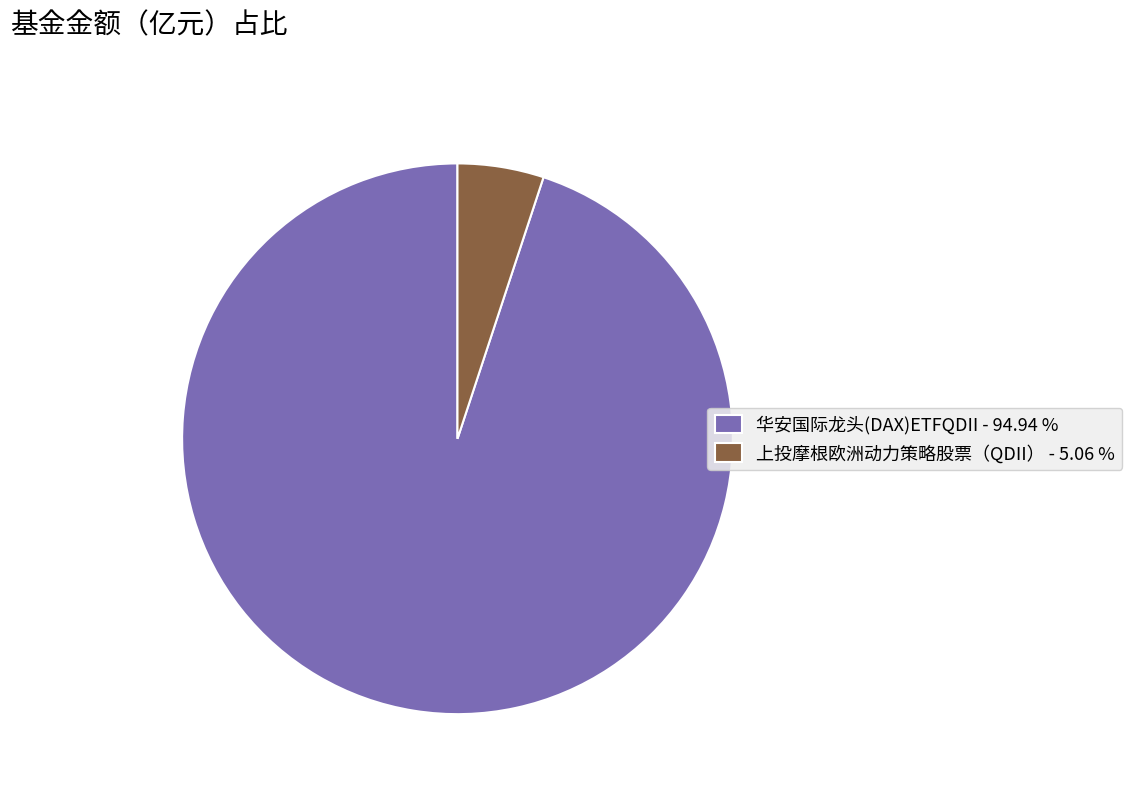

Rank the categories by value from highest to lowest.

华安国际龙头(DAX)ETFQDII, 上投摩根欧洲动力策略股票（QDII）